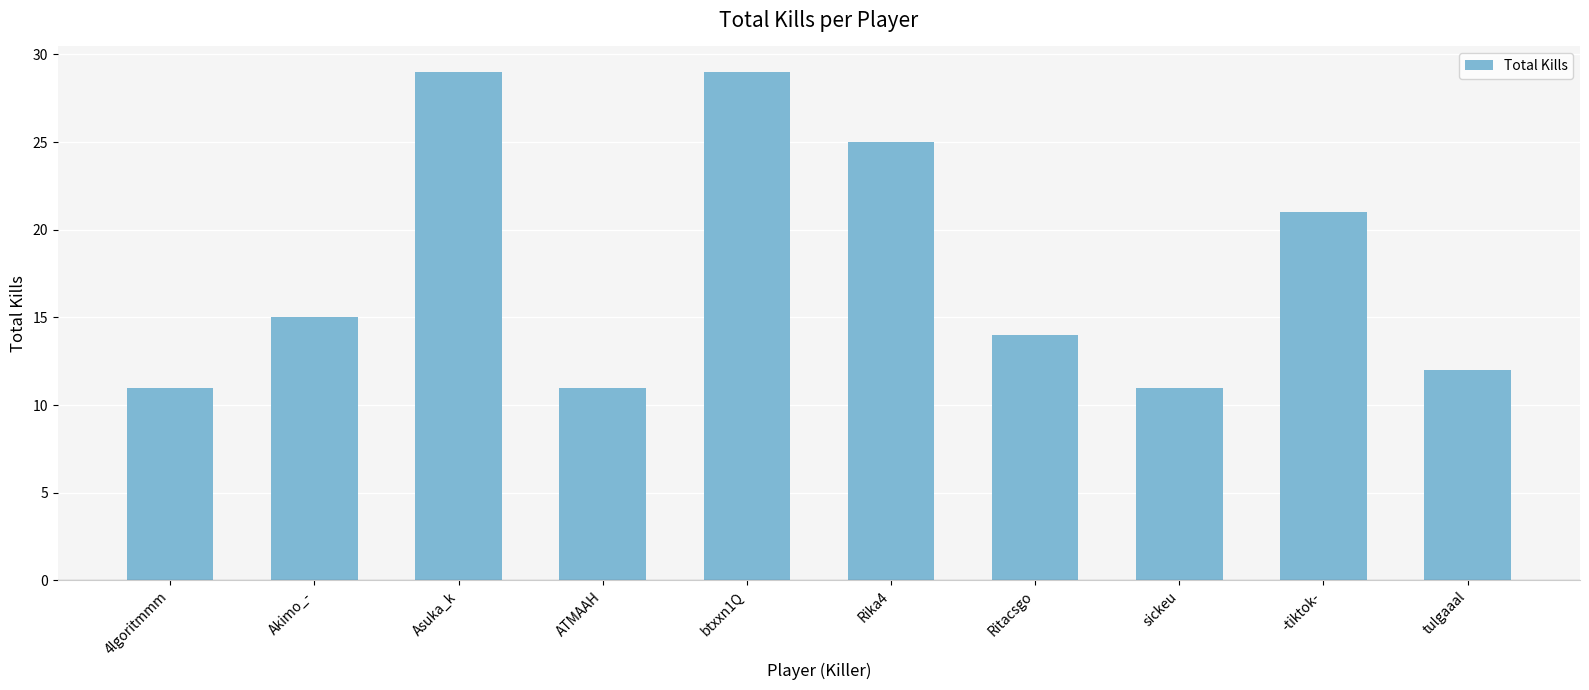

What is the approximate value at btxxn1Q, to the nearest 5?

30